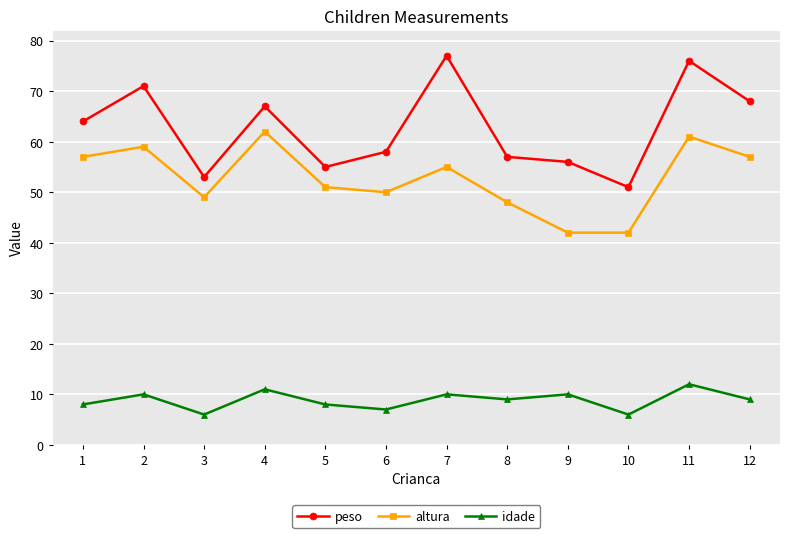

What is the value of the idade point at the 1st from the left?

8